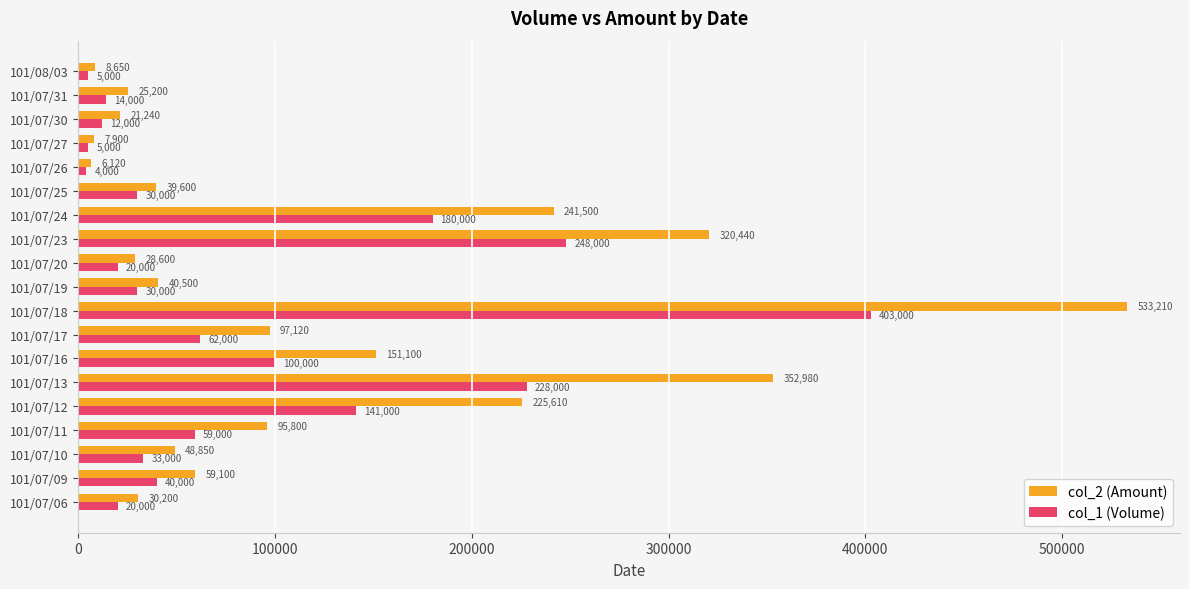

Is it true that col_2 (Amount) equals 83587 at 101/07/10?

False